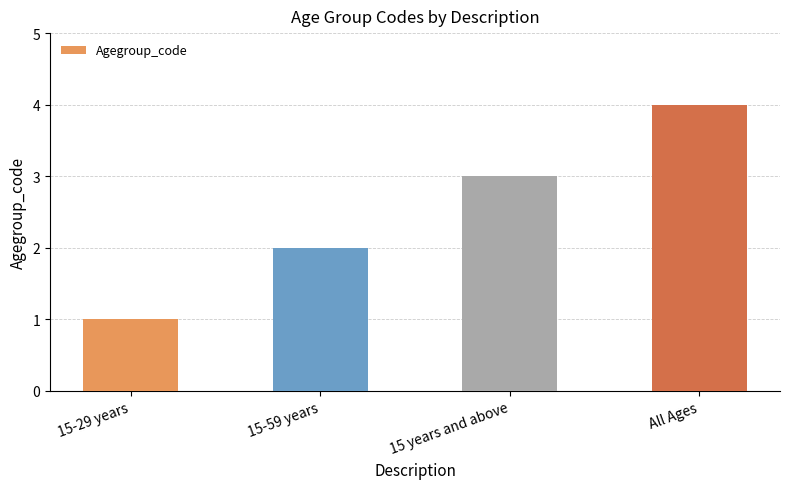

What is the difference between the maximum and minimum values?

3